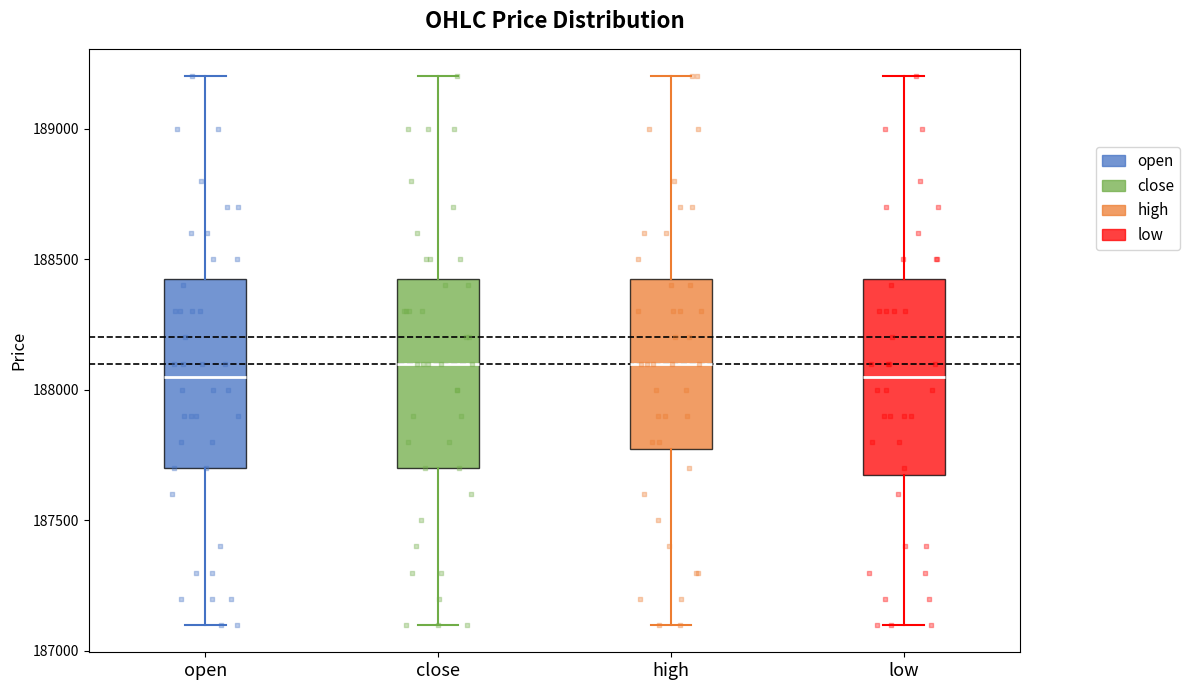

Reading left to right, transcribe this box plot: for each box, give where its median line is, the range the box spans, and where its two whiskers end, as read against the y-axis. The values are not printed on the chart, so give them approximately, as read against the axis.

open: median 188050, box 187700 to 188450, whiskers 187100 to 189200
close: median 188100, box 187700 to 188450, whiskers 187100 to 189200
high: median 188100, box 187800 to 188450, whiskers 187100 to 189200
low: median 188050, box 187700 to 188450, whiskers 187100 to 189200